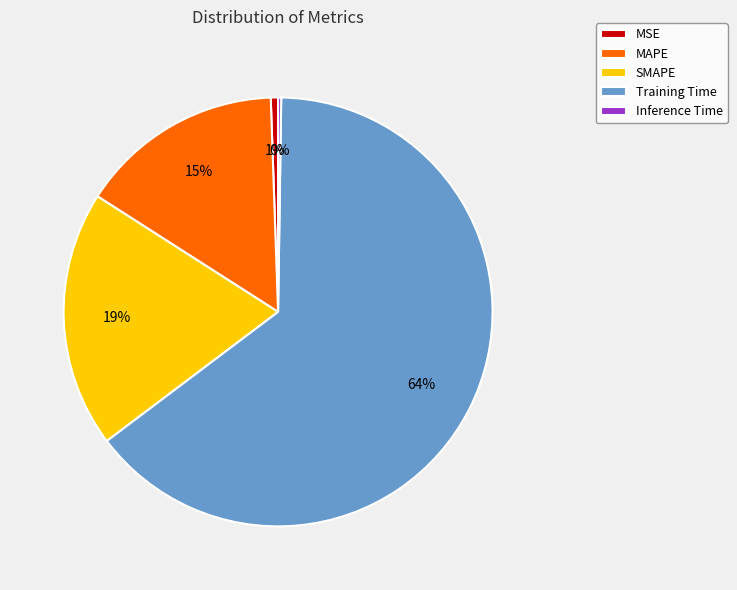

The SMAPE slice represents 19% of the pie. True or false?

True